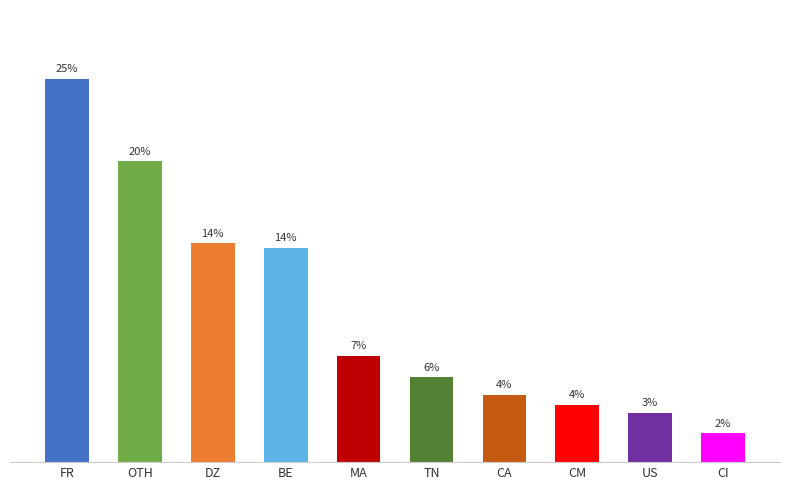

Approximately how many times larger is the value at FR compared to OTH?

1.3